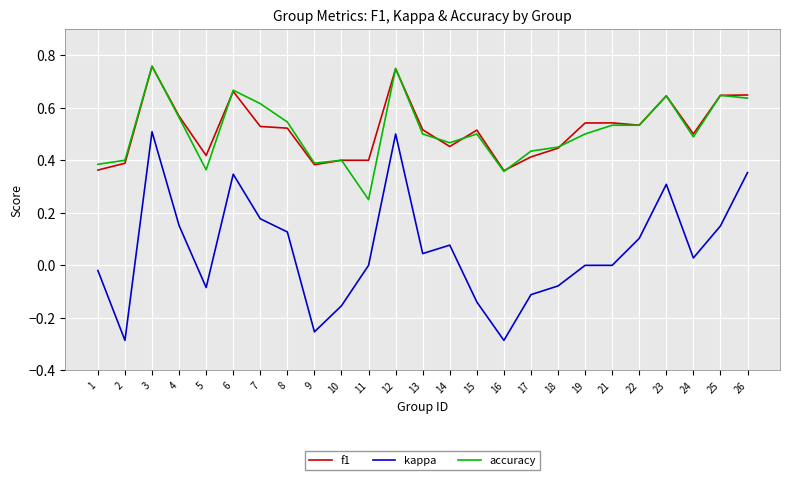

Between 23 and 25, which series saw the biggest shift?

kappa